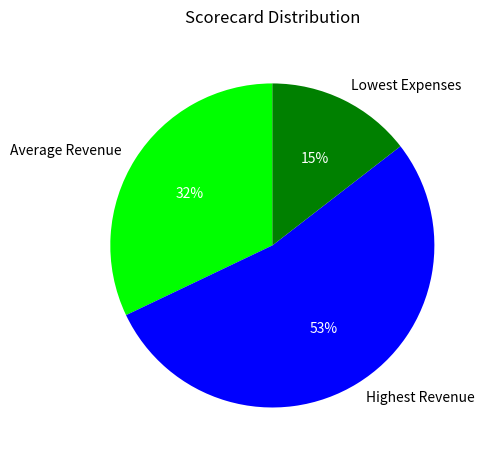

What percentage is the Highest Revenue slice, to the nearest percent?

53%